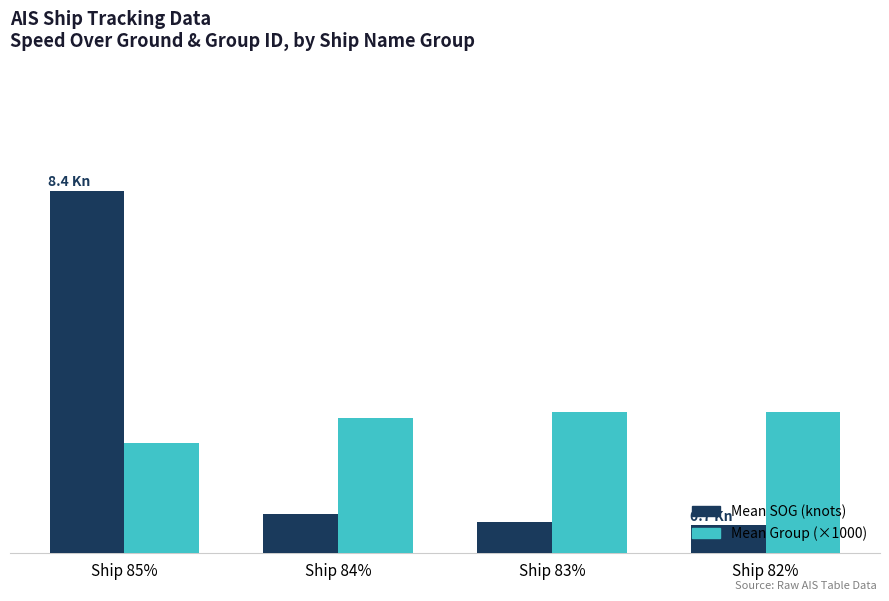

At which category is the sum across all series the highest?

Ship 85%